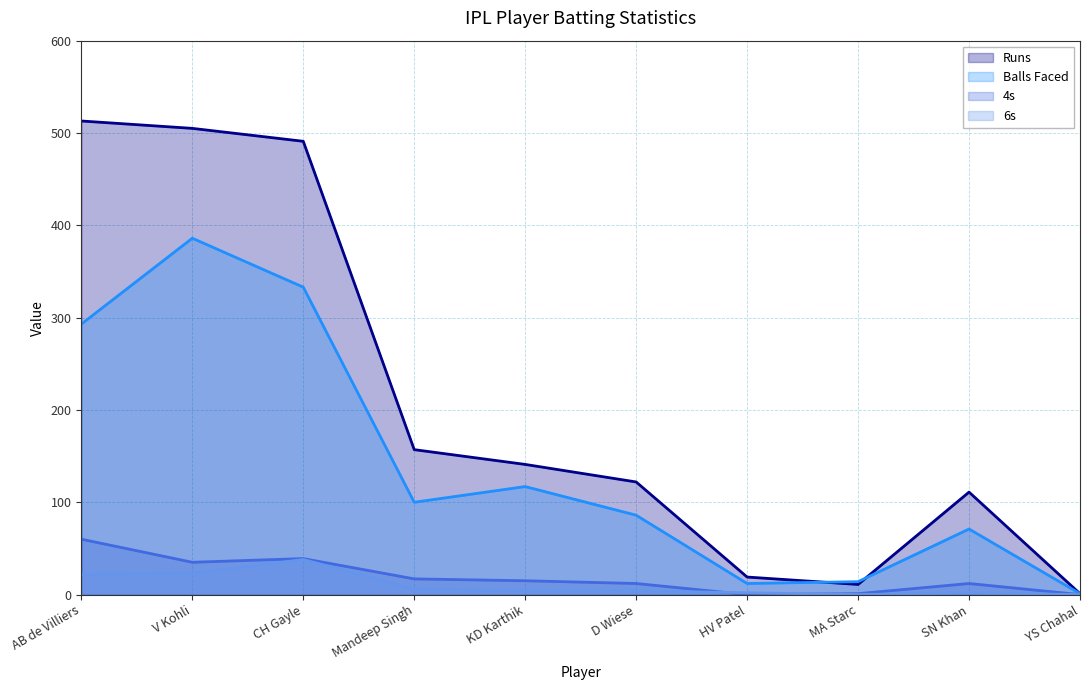

List the series in order of their peak value, highest first.

Runs, Balls Faced, 4s, 6s